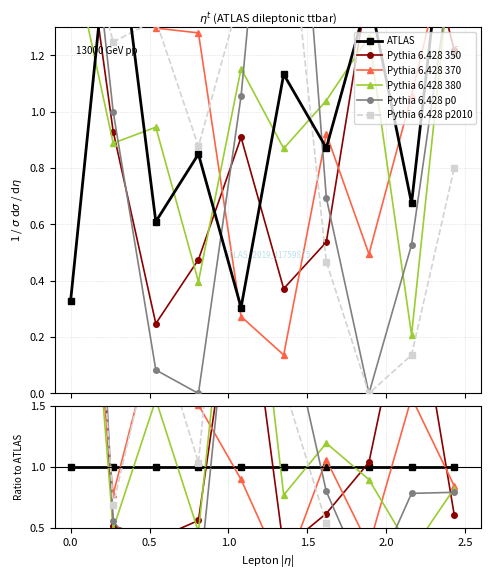

What is the average value of the Pythia 6.428 370 series?

1.4